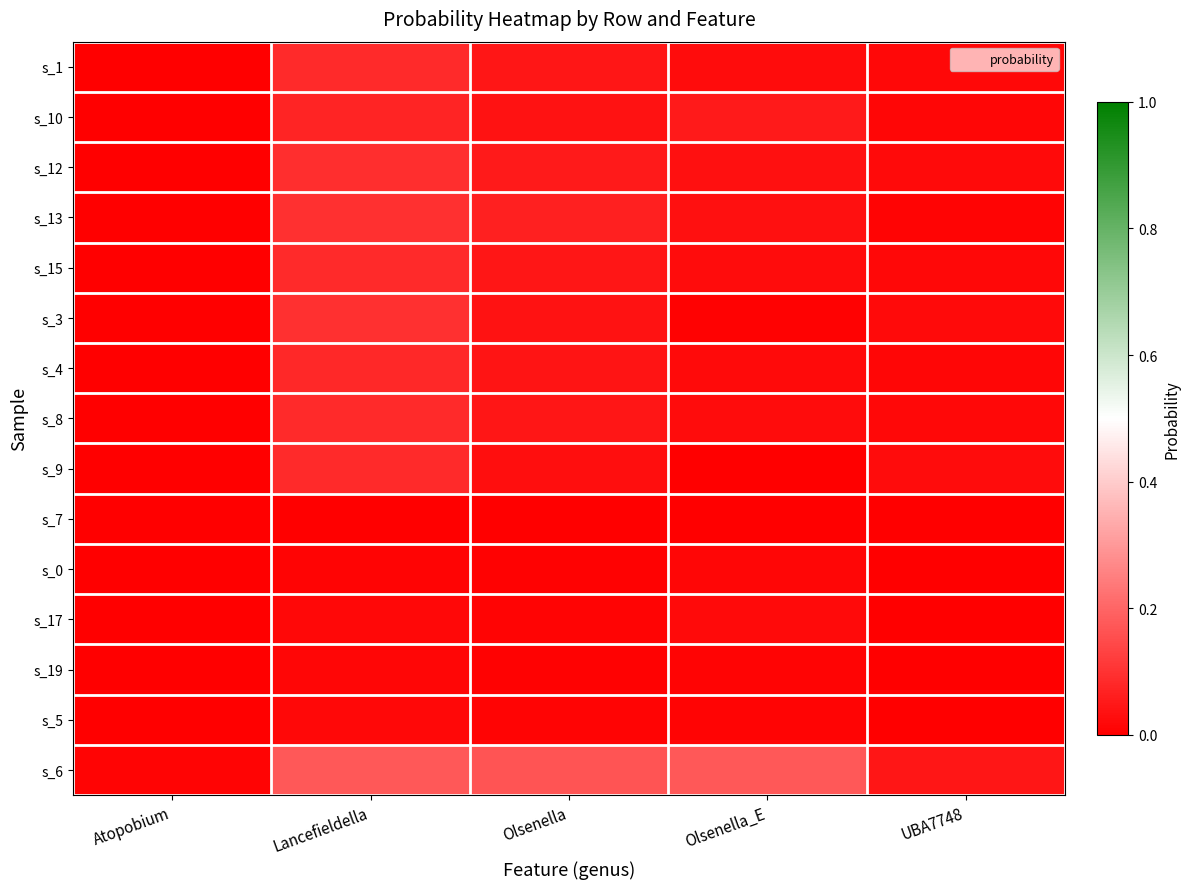

Reading right to left, extract all data points from this chart.

s_1: UBA7748=0.0	Olsenella_E=0.0	Olsenella=0.0	Lancefieldella=0.1	Atopobium=0.0
s_10: UBA7748=0.0	Olsenella_E=0.1	Olsenella=0.0	Lancefieldella=0.1	Atopobium=0.0
s_12: UBA7748=0.0	Olsenella_E=0.0	Olsenella=0.1	Lancefieldella=0.1	Atopobium=0.0
s_13: UBA7748=0.0	Olsenella_E=0.0	Olsenella=0.1	Lancefieldella=0.1	Atopobium=0.0
s_15: UBA7748=0.0	Olsenella_E=0.0	Olsenella=0.0	Lancefieldella=0.1	Atopobium=0.0
s_3: UBA7748=0.0	Olsenella_E=0.0	Olsenella=0.0	Lancefieldella=0.1	Atopobium=0.0
s_4: UBA7748=0.0	Olsenella_E=0.0	Olsenella=0.0	Lancefieldella=0.1	Atopobium=0.0
s_8: UBA7748=0.0	Olsenella_E=0.0	Olsenella=0.0	Lancefieldella=0.1	Atopobium=0.0
s_9: UBA7748=0.0	Olsenella_E=0.0	Olsenella=0.0	Lancefieldella=0.1	Atopobium=0.0
s_7: UBA7748=0.0	Olsenella_E=0.0	Olsenella=0.0	Lancefieldella=0.0	Atopobium=0.0
s_0: UBA7748=0.0	Olsenella_E=0.0	Olsenella=0.0	Lancefieldella=0.0	Atopobium=0.0
s_17: UBA7748=0.0	Olsenella_E=0.0	Olsenella=0.0	Lancefieldella=0.0	Atopobium=0.0
s_19: UBA7748=0.0	Olsenella_E=0.0	Olsenella=0.0	Lancefieldella=0.0	Atopobium=0.0
s_5: UBA7748=0.0	Olsenella_E=0.0	Olsenella=0.0	Lancefieldella=0.0	Atopobium=0.0
s_6: UBA7748=0.0	Olsenella_E=0.2	Olsenella=0.2	Lancefieldella=0.2	Atopobium=0.0